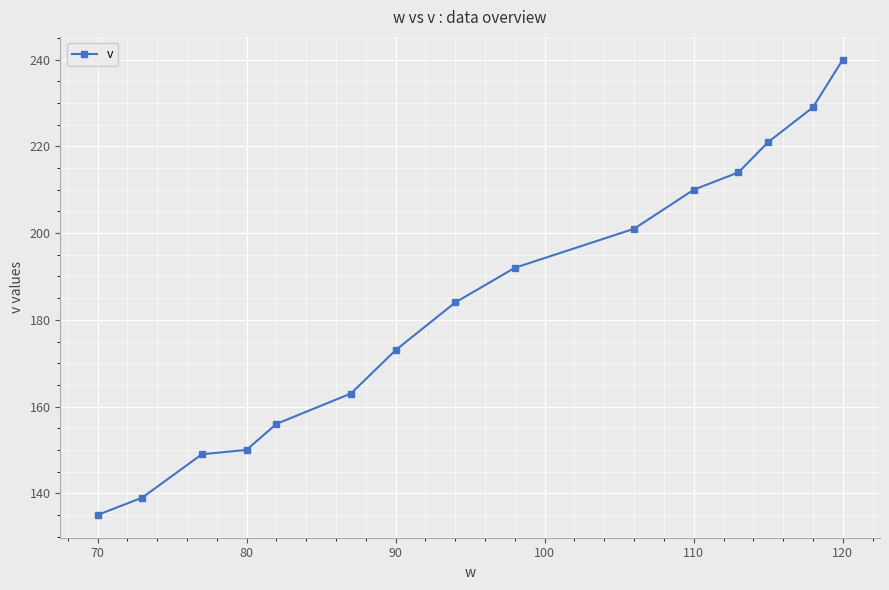

What is the value of the 3rd point from the left?

149